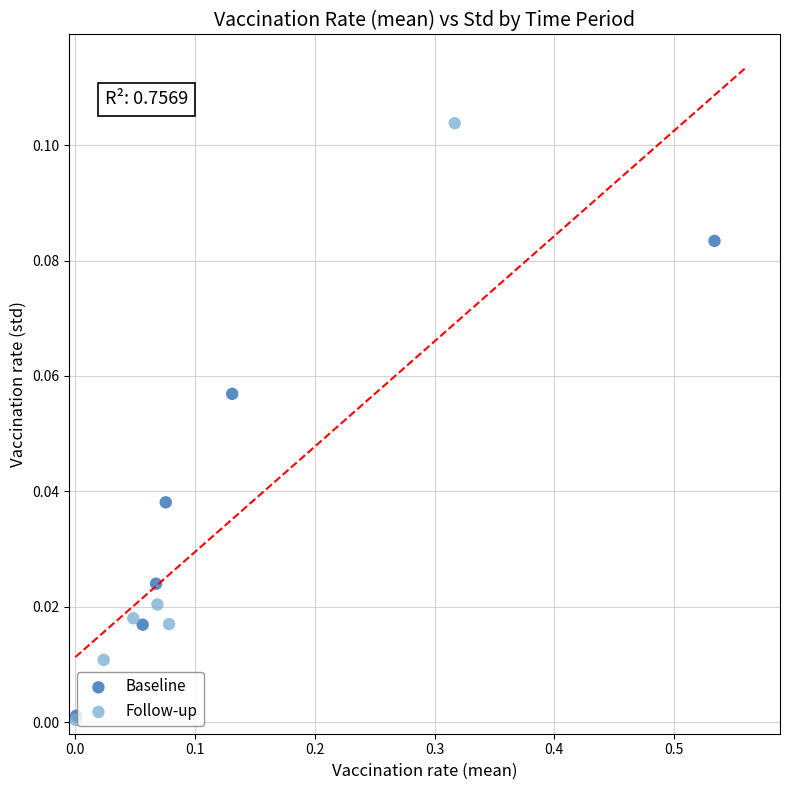

Which series has the widest spread of Y values?

Follow-up